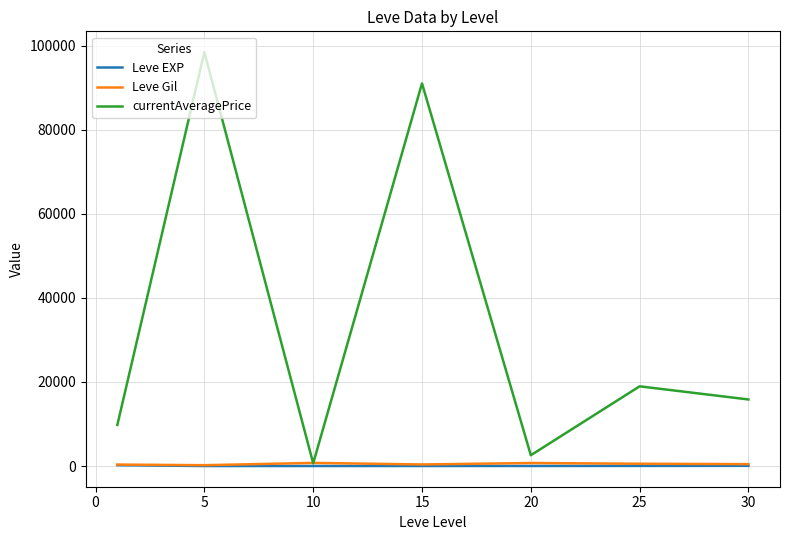

Which series has the largest range (max minus min)?

currentAveragePrice